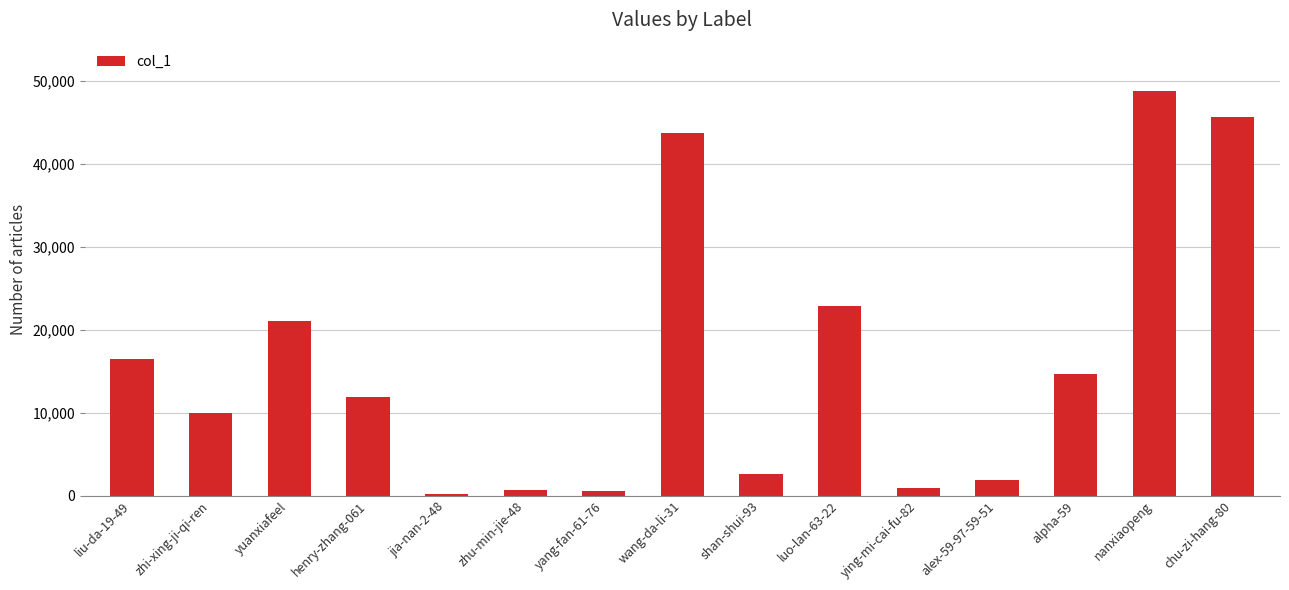

The chart shows a value of 2631 at shan-shui-93. True or false?

True